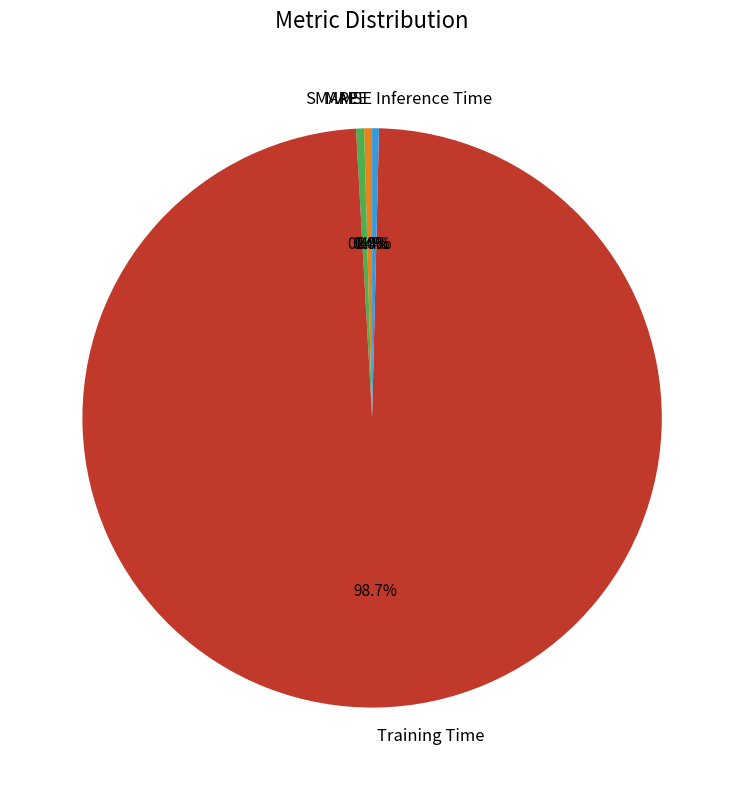

Between Training Time and MAPE, which is larger?

Training Time